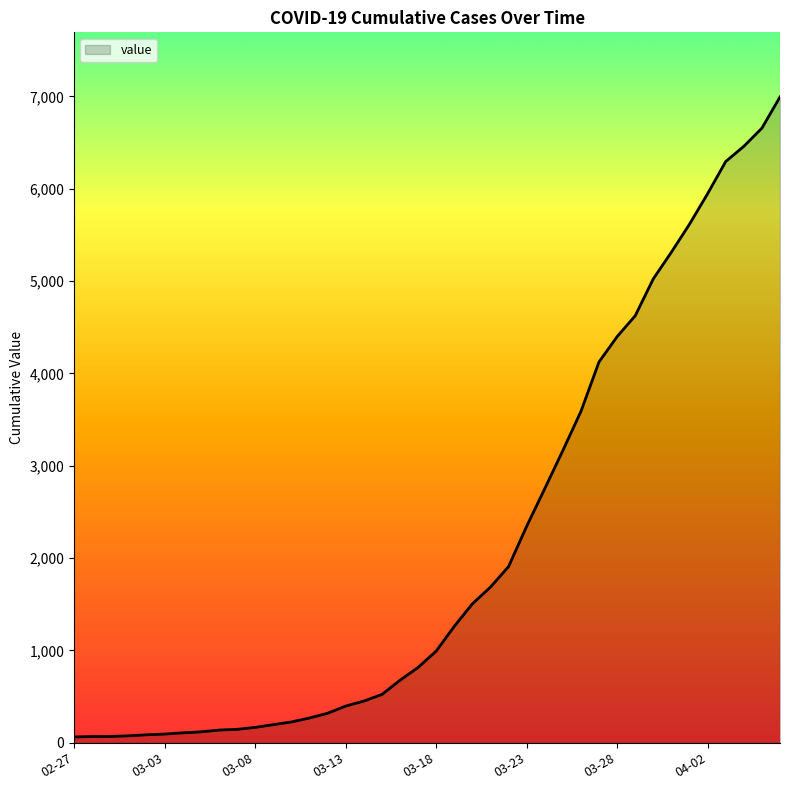

What is the maximum value shown in the chart?

6995